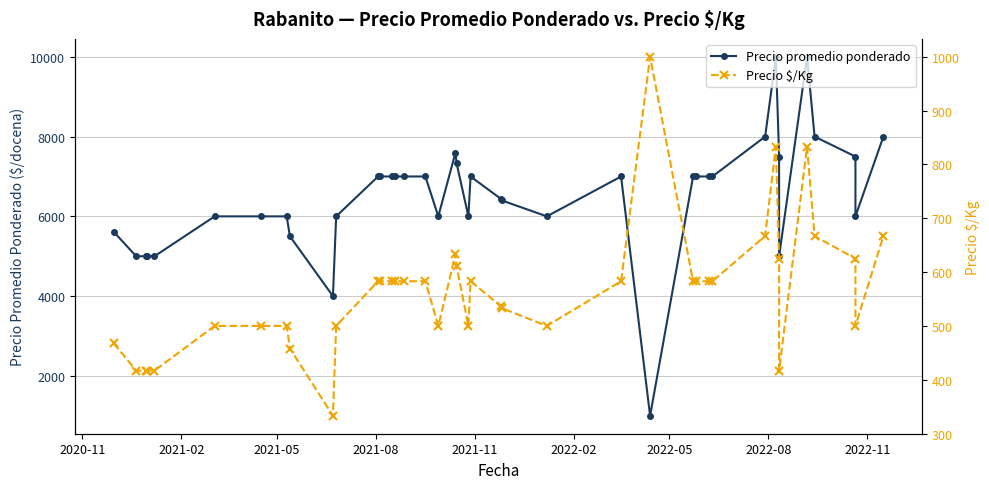

True or false: Precio promedio ponderado has more than 1 points higher than both neighbors.

True